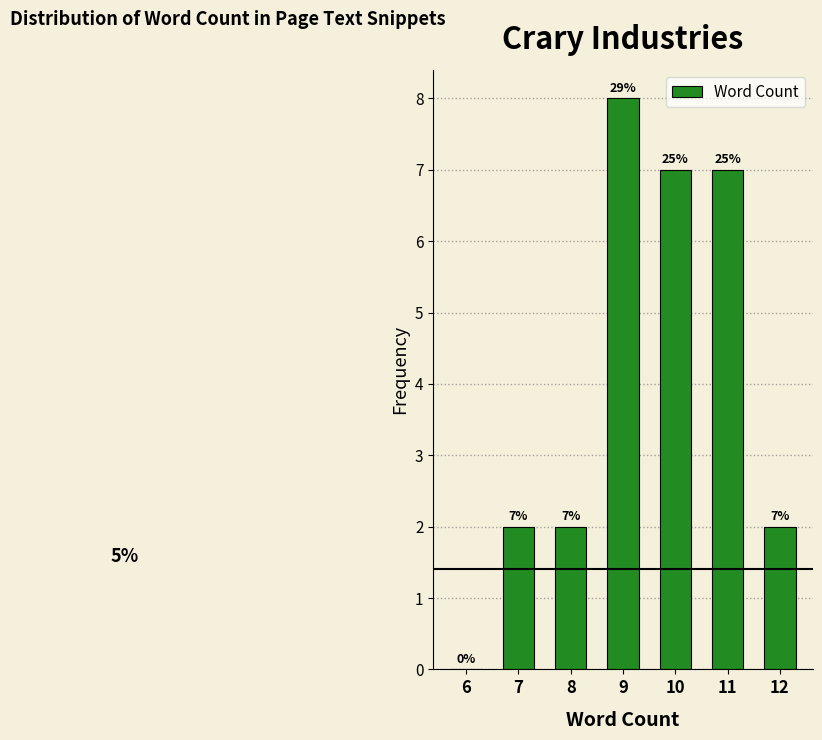

What is the sum of all values?

28